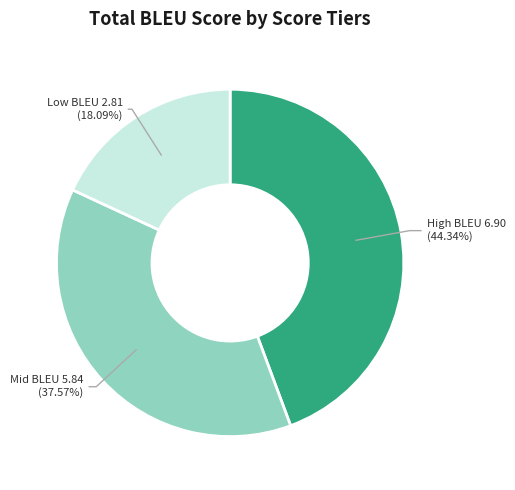

Does any single category account for the majority?

No